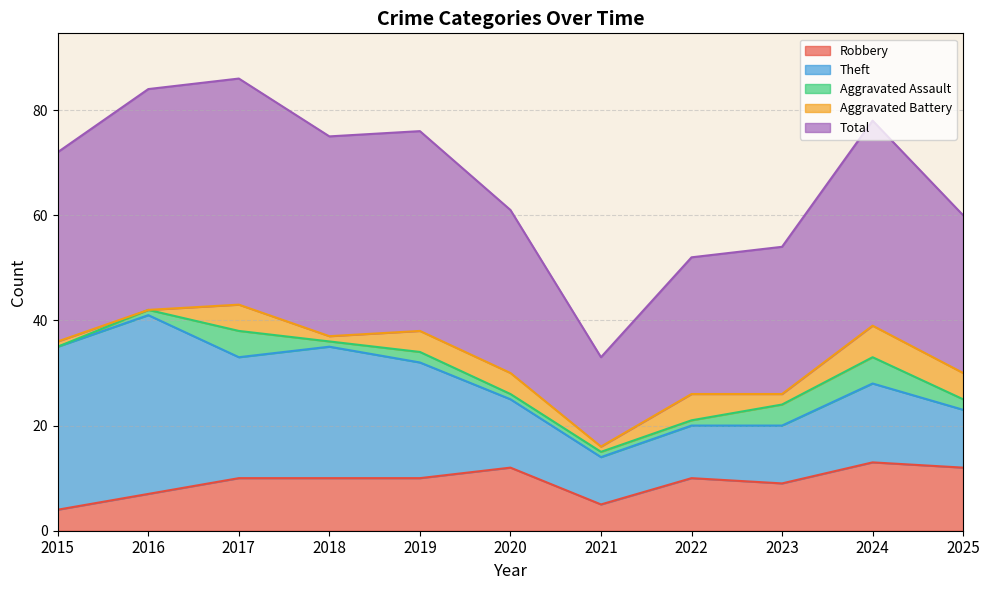

Which series changed the most between 2016 and 2020?

Theft